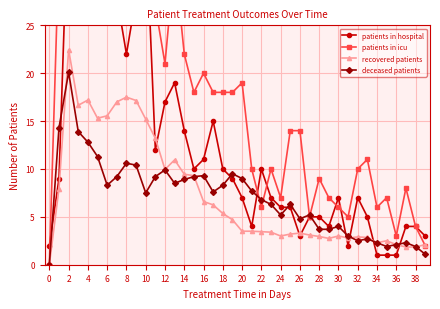

Reading right to left, list all the values displayed in this chart.

patients in hospital: 3.0	4.0	4.0	1.0	1.0	1.0	5.0	7.0	2.0	7.0	4.0	5.0	5.0	3.0	6.0	6.0	7.0	10.0	4.0	7.0	9.0	10.0	15.0	11.0	10.0	14.0	19.0	17.0	12.0	36.0	28.0	22.0	28.0	37.0	28.0	34.0	33.0	39.0	9.0	2.0
patients in icu: 2.0	4.0	8.0	3.0	7.0	6.0	11.0	10.0	5.0	6.0	7.0	9.0	5.0	14.0	14.0	7.0	10.0	6.0	10.0	19.0	18.0	18.0	18.0	20.0	18.0	22.0	32.0	21.0	27.0	35.0	41.0	31.0	32.0	43.0	47.0	47.0	53.0	54.0	33.0	0.0
recovered patients: 2.1	1.9	1.9	2.1	2.5	2.3	2.9	2.9	2.8	3.0	2.8	3.0	3.1	3.3	3.2	3.0	3.4	3.5	3.5	3.5	4.7	5.4	6.2	6.6	9.3	9.5	11.0	10.0	13.2	15.2	17.2	17.5	17.0	15.6	15.3	17.2	16.7	22.5	8.0	0.0
deceased patients: 1.1	1.9	2.3	2.1	1.9	2.3	2.7	2.5	3.0	4.0	3.7	3.7	5.2	4.8	6.3	5.2	6.3	6.8	7.7	9.0	9.5	8.3	7.6	9.3	9.2	8.9	8.5	9.9	9.2	7.5	10.4	10.6	9.2	8.3	11.3	12.8	13.9	20.1	14.3	0.0